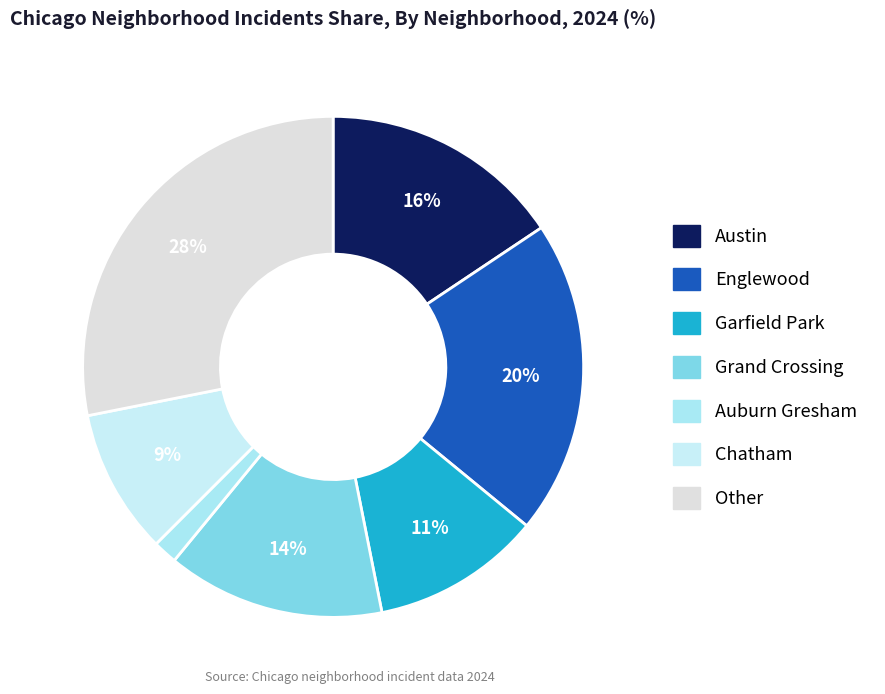

To the nearest percent, what percentage of the pie is Grand Crossing?

14%